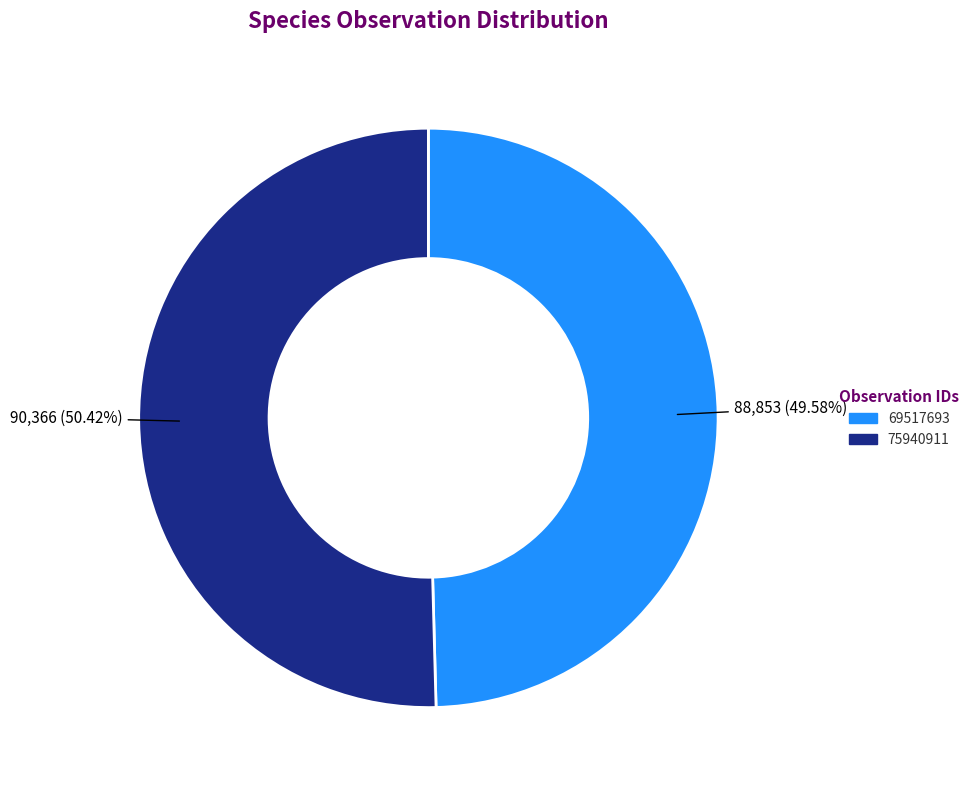

Rank the categories by value from highest to lowest.

75940911, 69517693